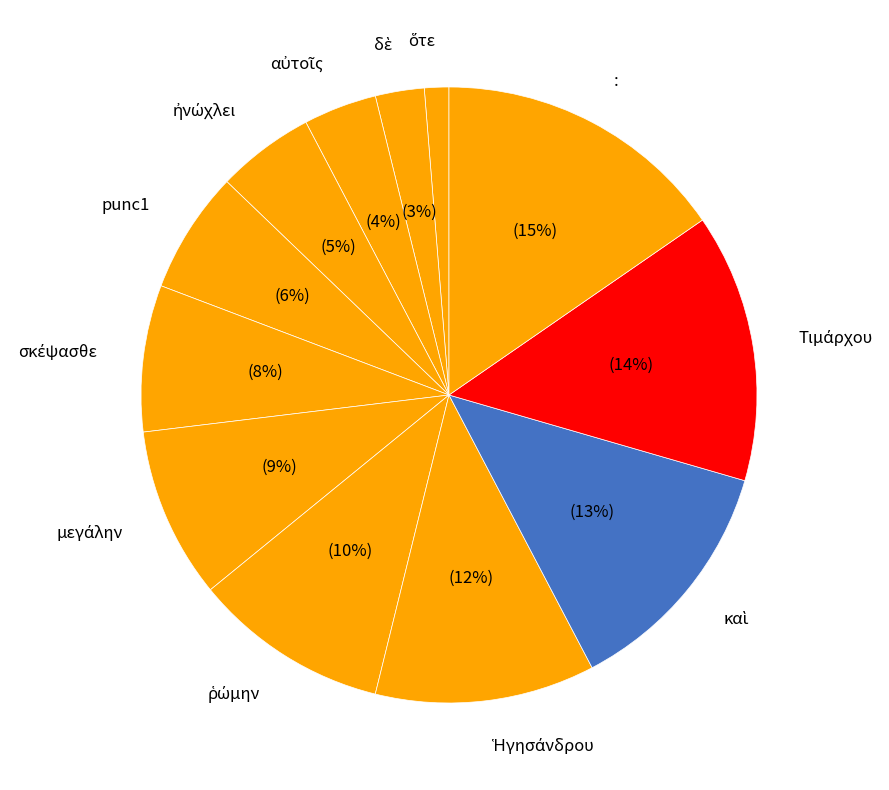

What is the largest slice in the pie chart?

: